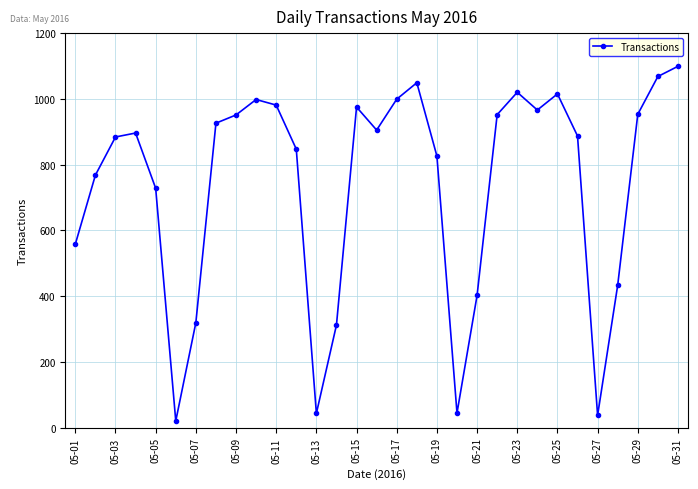

What is the difference between the maximum and minimum values?

1079